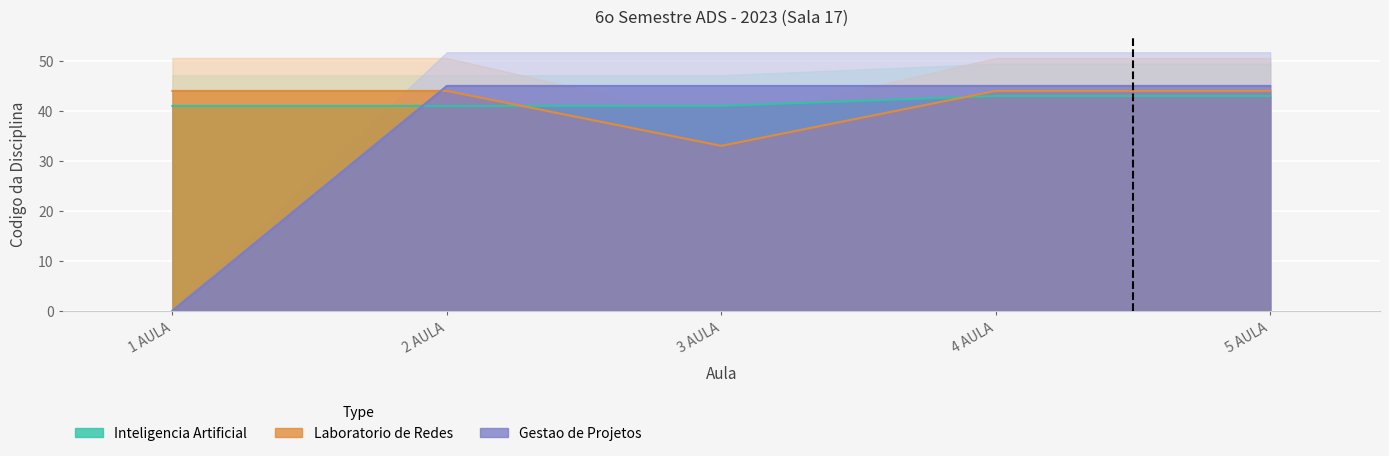

What is the difference between the Gestao de Projetos values at 5 AULA and 1 AULA?

45